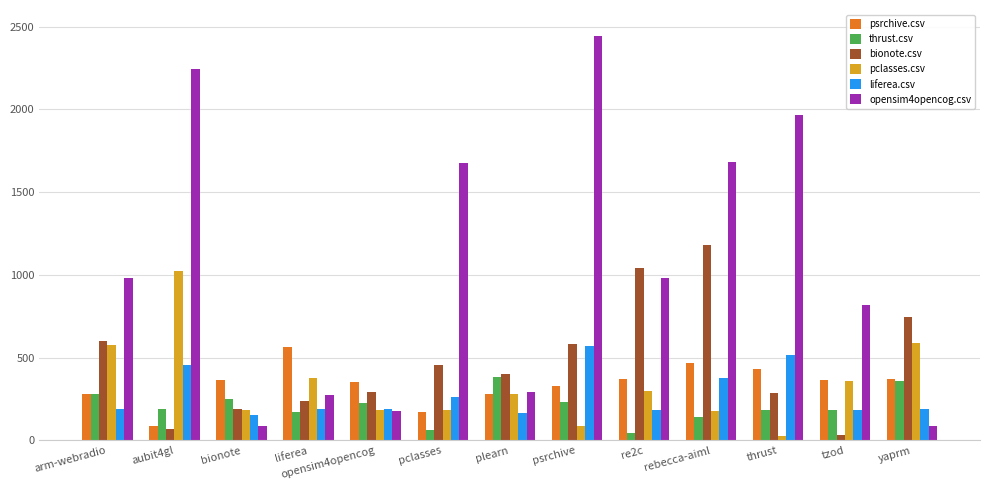

At how many categories does at least one series exceed 1213?

5